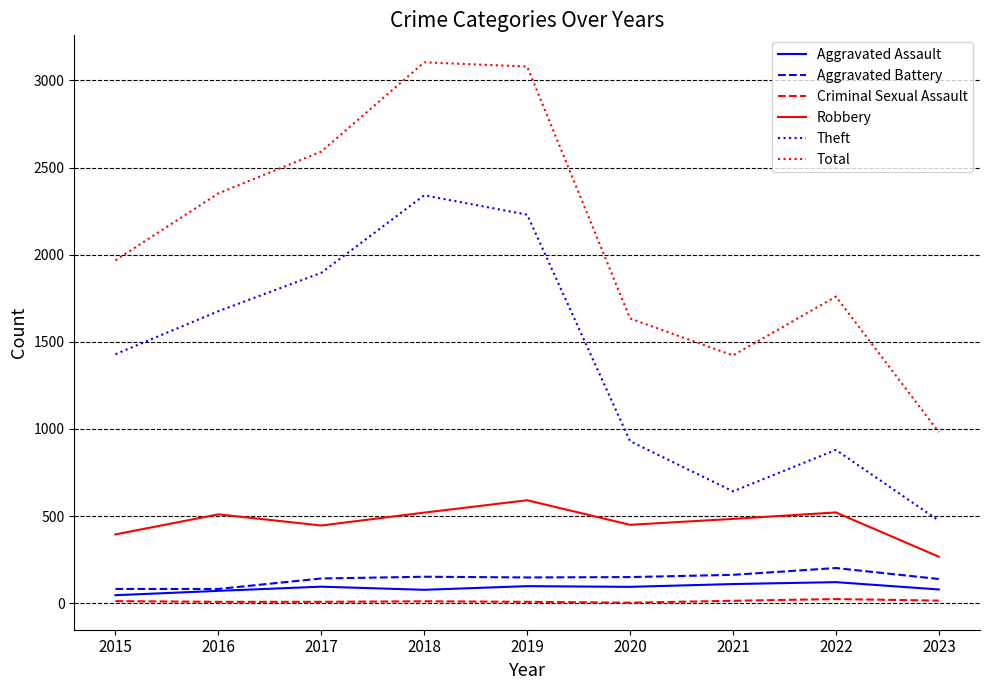

True or false: Aggravated Assault and Robbery cross at least once.

False